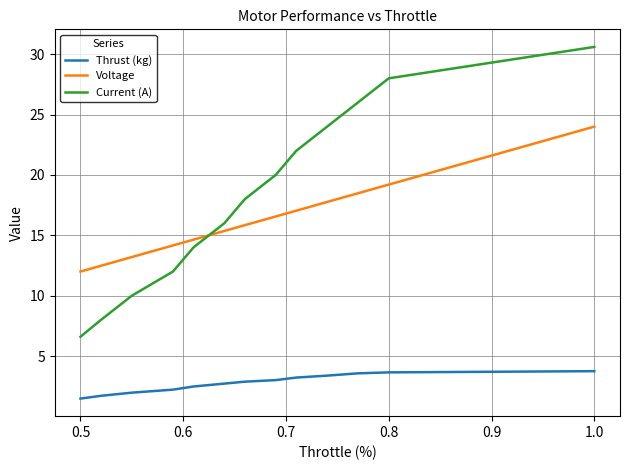

What is the greatest value displayed?

30.6